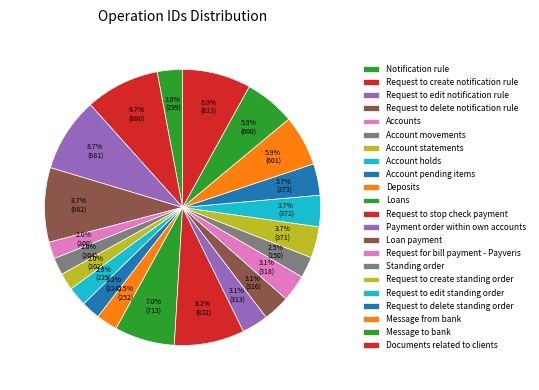

The Documents related to clients slice represents 8% of the pie. True or false?

True